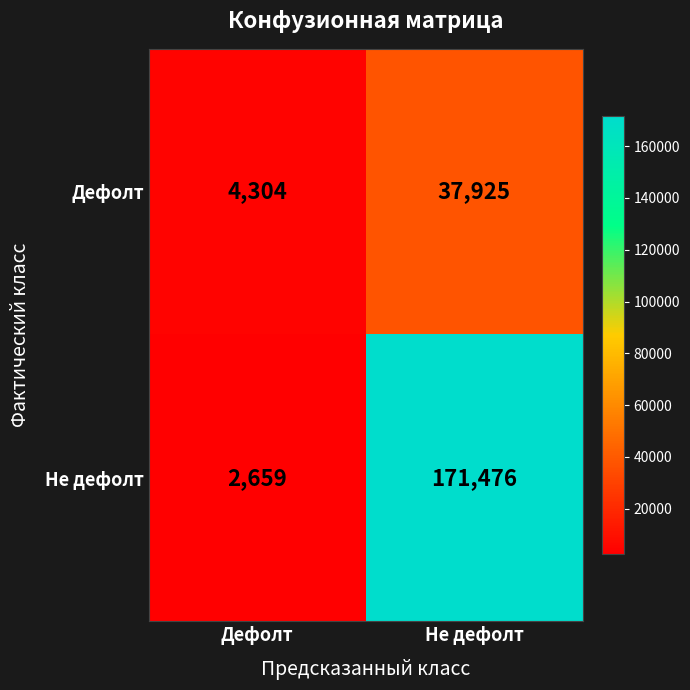

What is the difference between the highest and lowest values at Дефолт?

1645